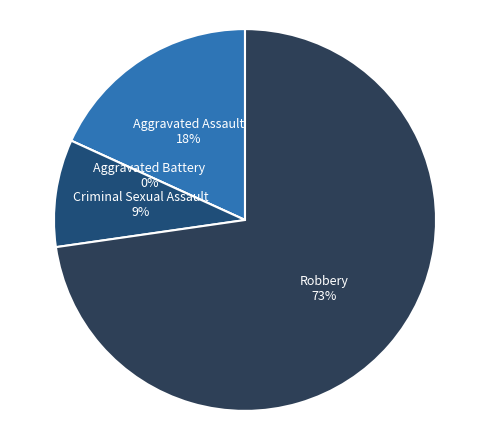

To the nearest percent, what is the average slice percentage?

25%